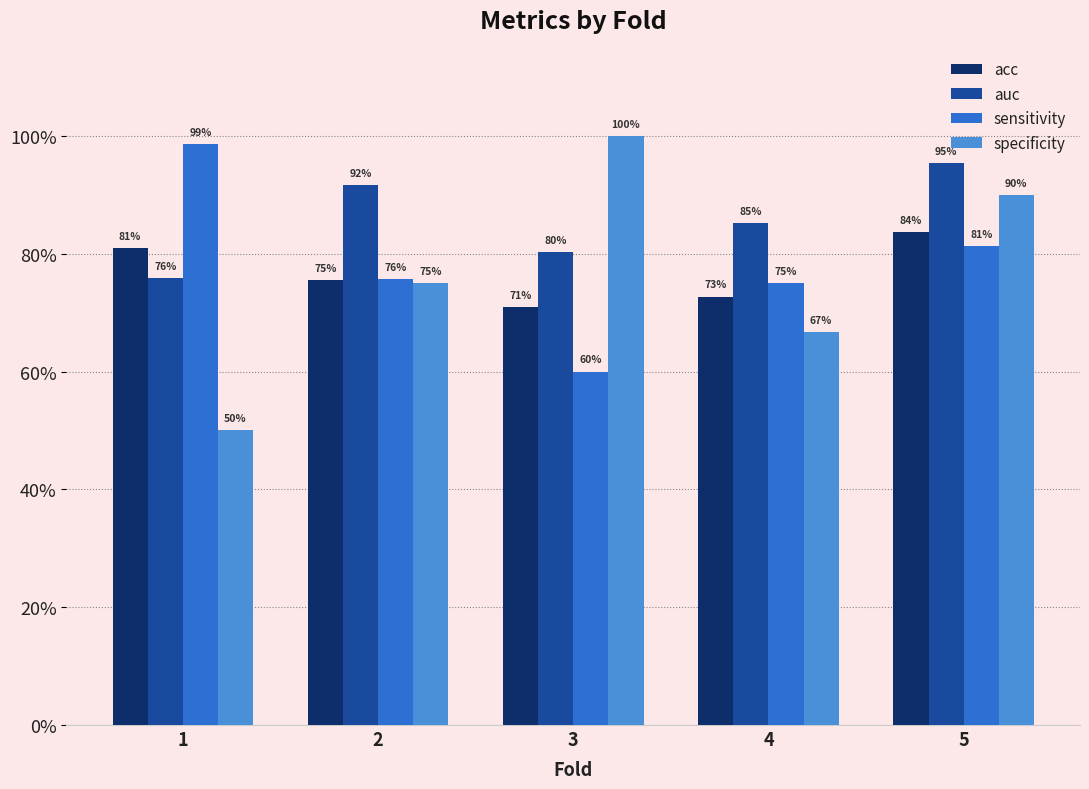

Does the chart contain stacked bars?

No